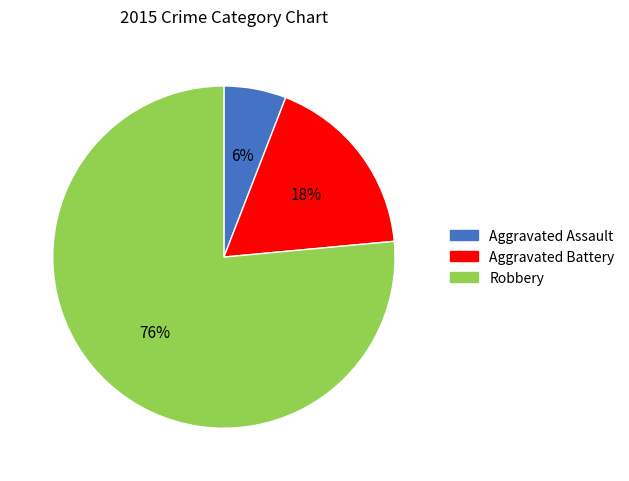

To the nearest percent, what is the combined percentage of Robbery and Aggravated Battery?

94%